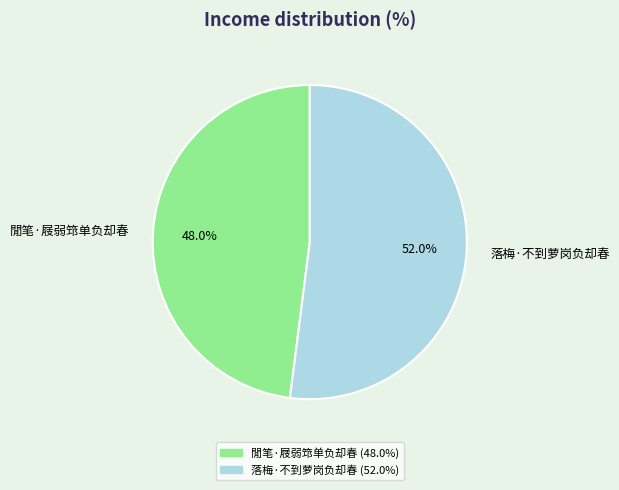

Does 閒笔·屐弱筇单负却春 represent more than half of the total?

No